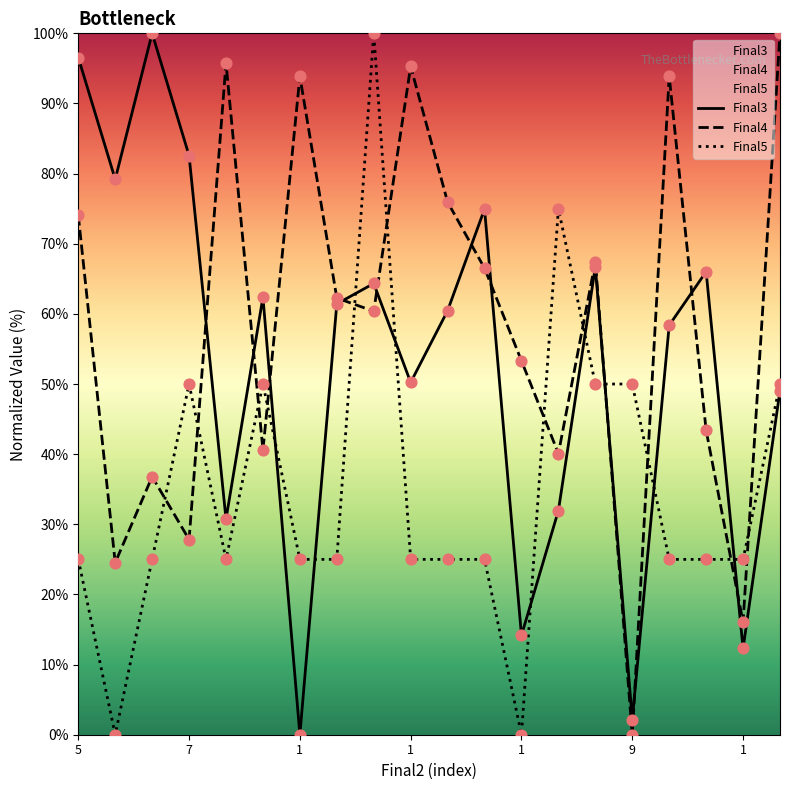

At how many categories does at least one series exceed 57?

17